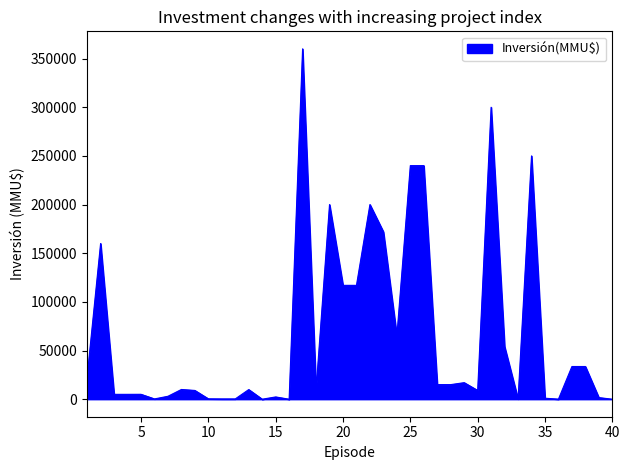

What is the difference between the maximum and minimum values?

360000